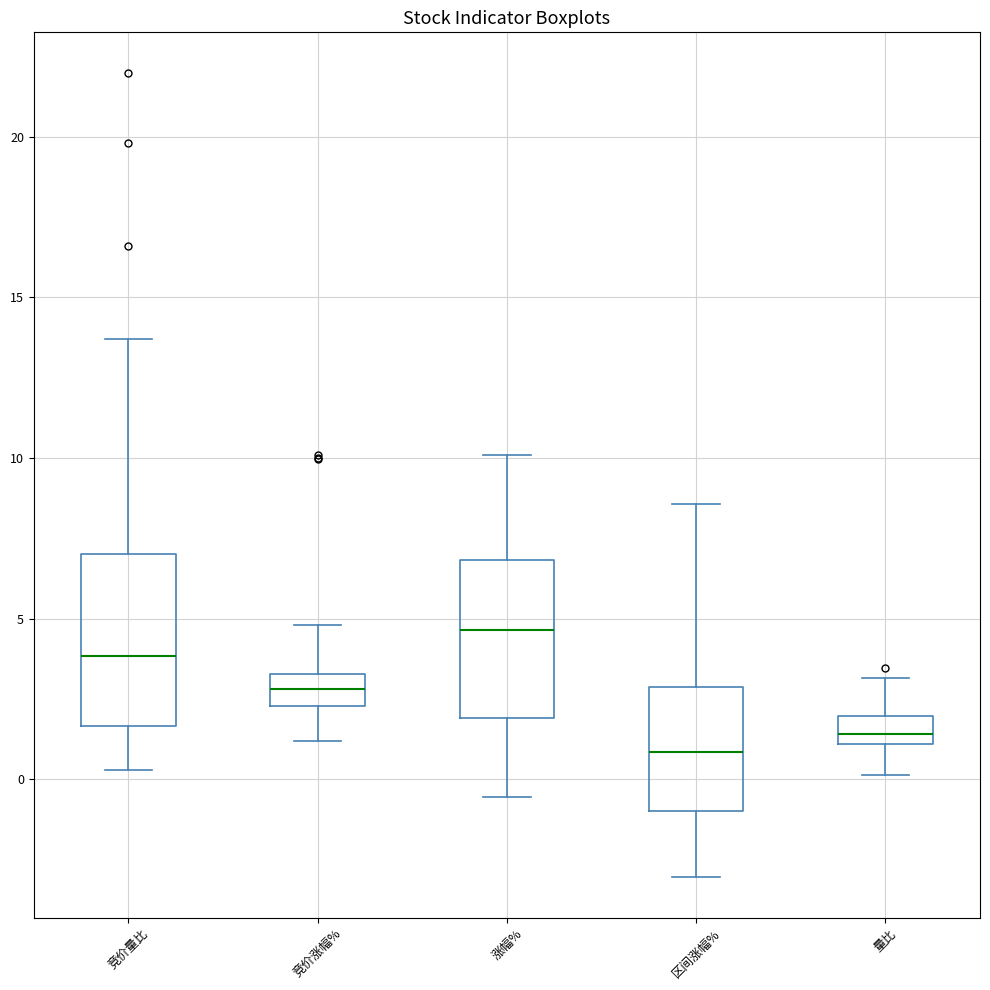

Reading left to right, read every box against the y-axis: the position of its median line, the range the box covers, and the ends of its whiskers. The values are not printed on the chart, so give them approximately, as read against the axis.

竞价量比: median 4.0, box 1.5 to 7.0, whiskers 0.5 to 13.5
竞价涨幅%: median 3.0, box 2.5 to 3.5, whiskers 1.0 to 5.0
涨幅%: median 4.5, box 2.0 to 7.0, whiskers -0.5 to 10.0
区间涨幅%: median 1.0, box -1.0 to 3.0, whiskers -3.0 to 8.5
量比: median 1.5, box 1.0 to 2.0, whiskers 0.0 to 3.0